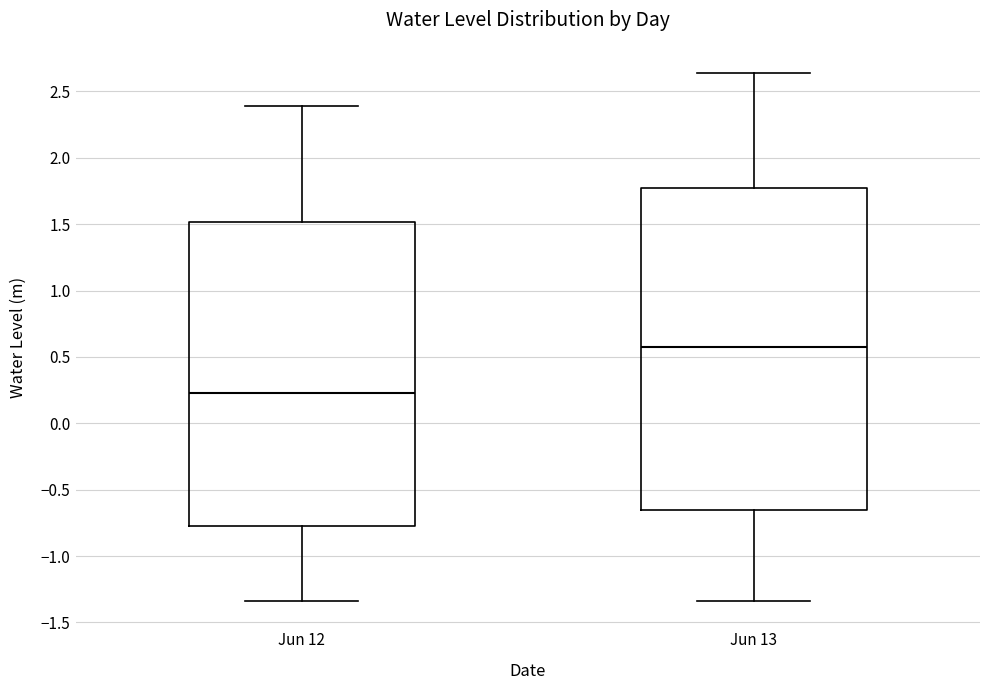

Comparing the boxes themselves (not the whiskers), which one is the tallest?

Jun 13